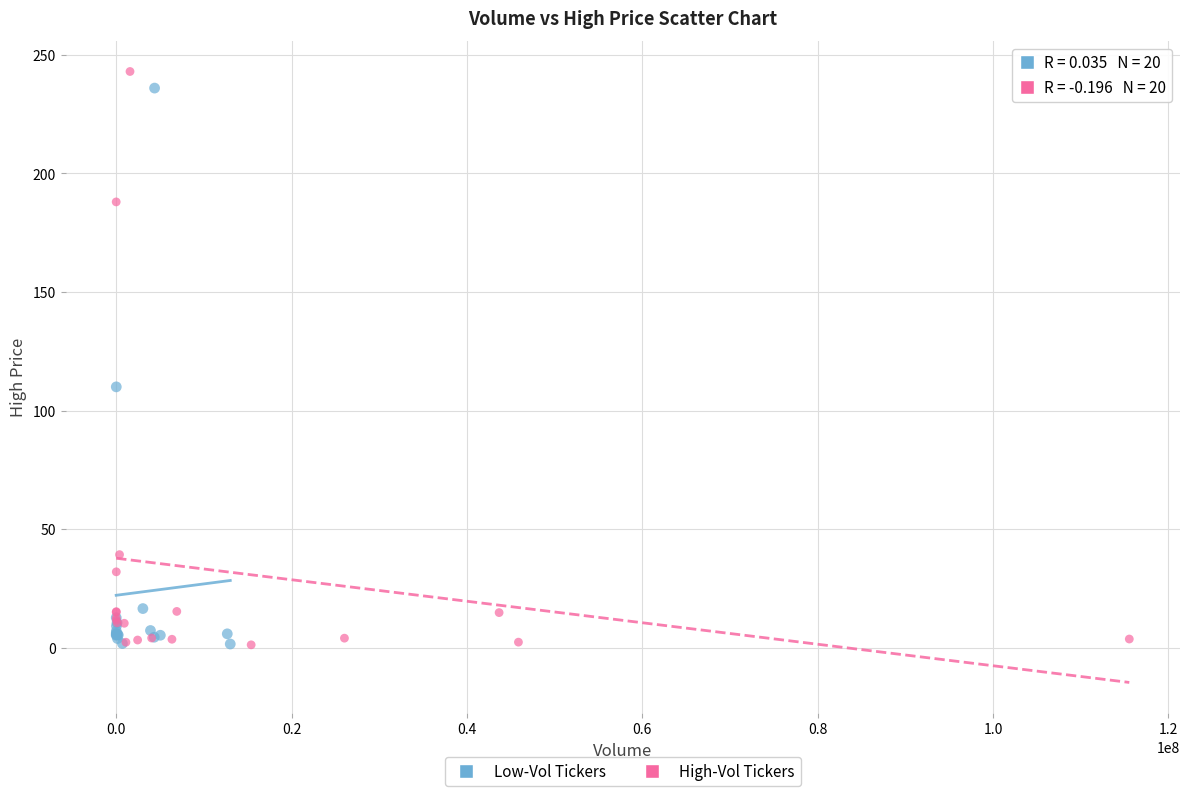

What are all the series names shown in the legend?

Low-Vol Tickers, High-Vol Tickers